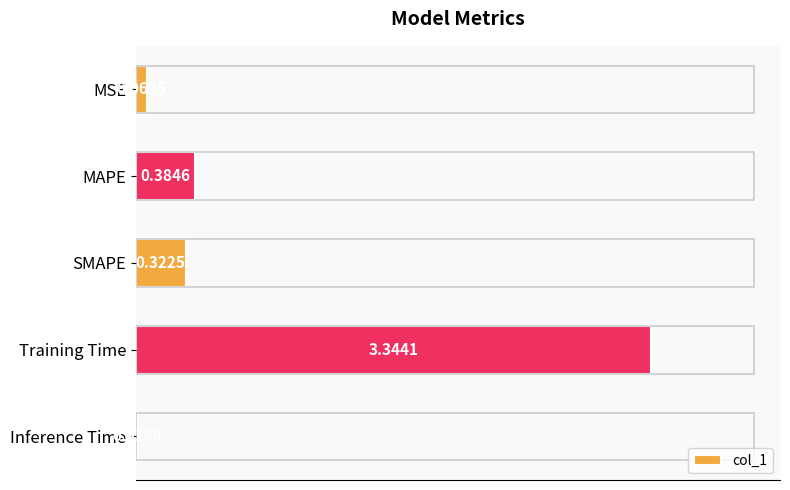

What is the label of the 5th bar from the bottom?

MSE